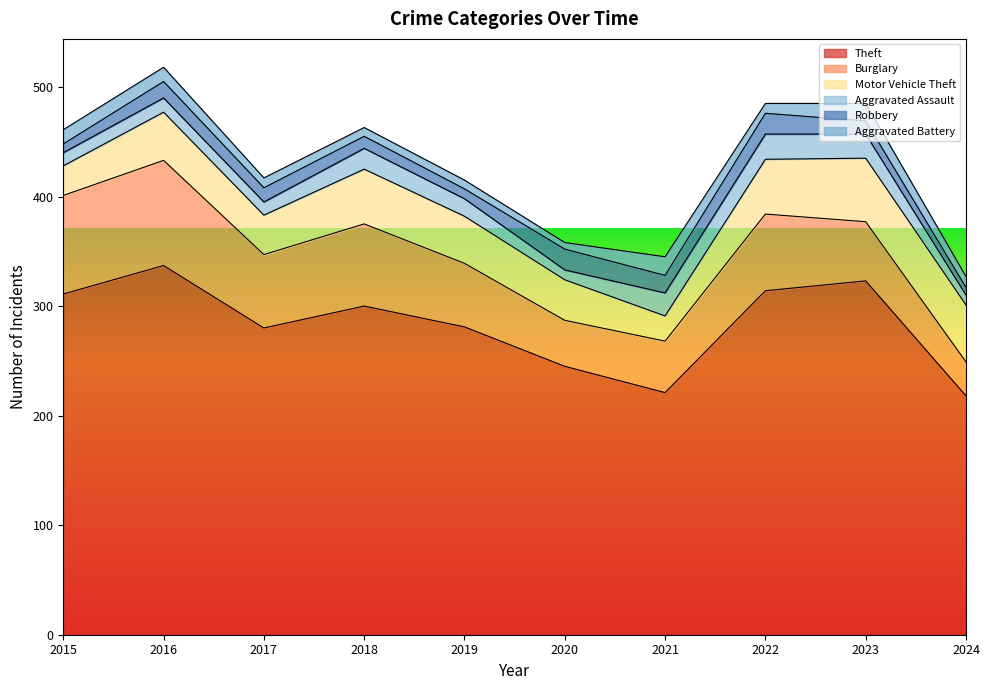

Which category has the highest value in the Burglary series?

2016